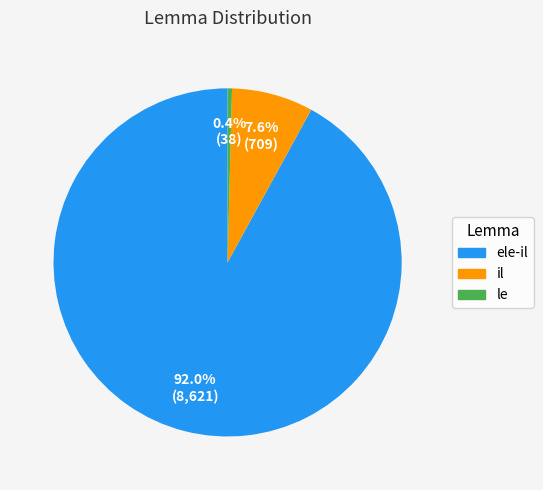

What percentage is the ele-il slice, to the nearest percent?

92%